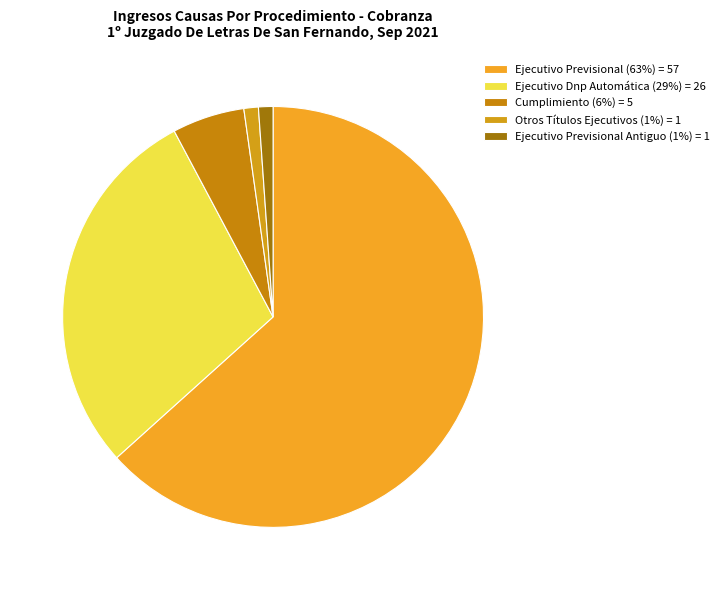

Which slice is the smallest?

Otros Títulos Ejecutivos